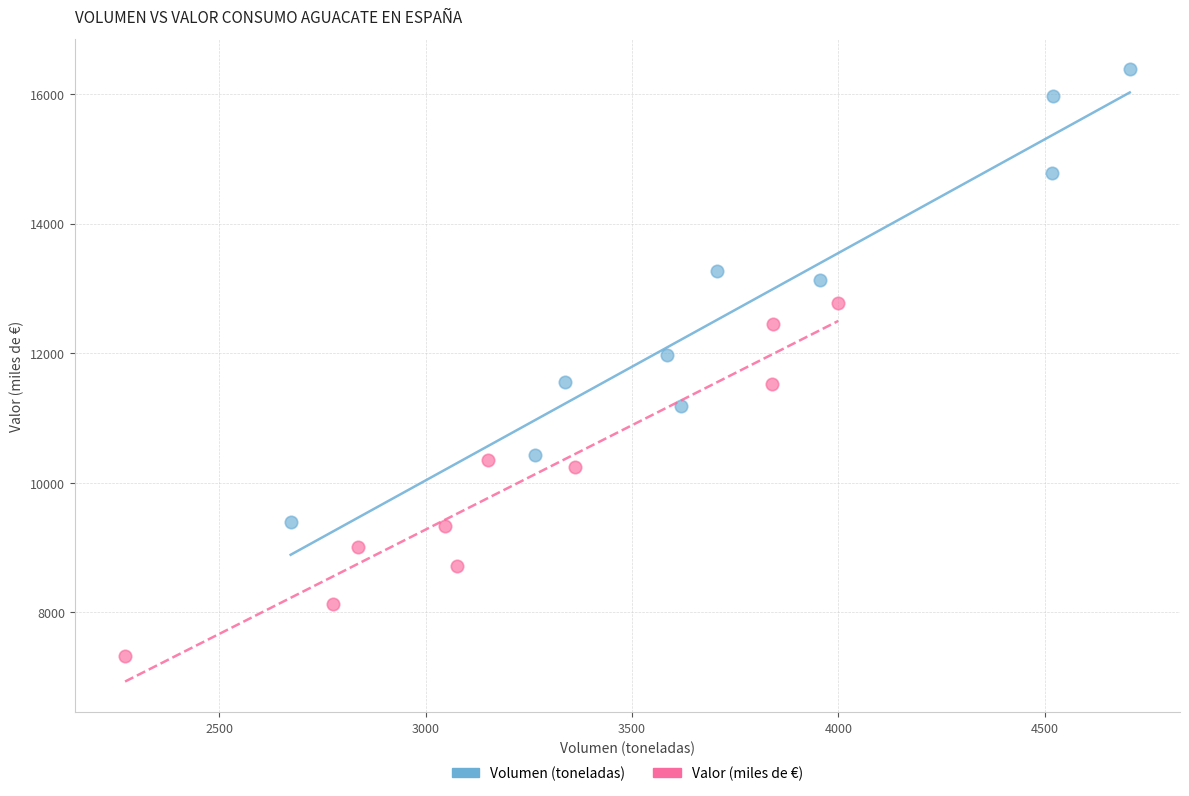

Which series contains the highest Y value?

Volumen (toneladas)